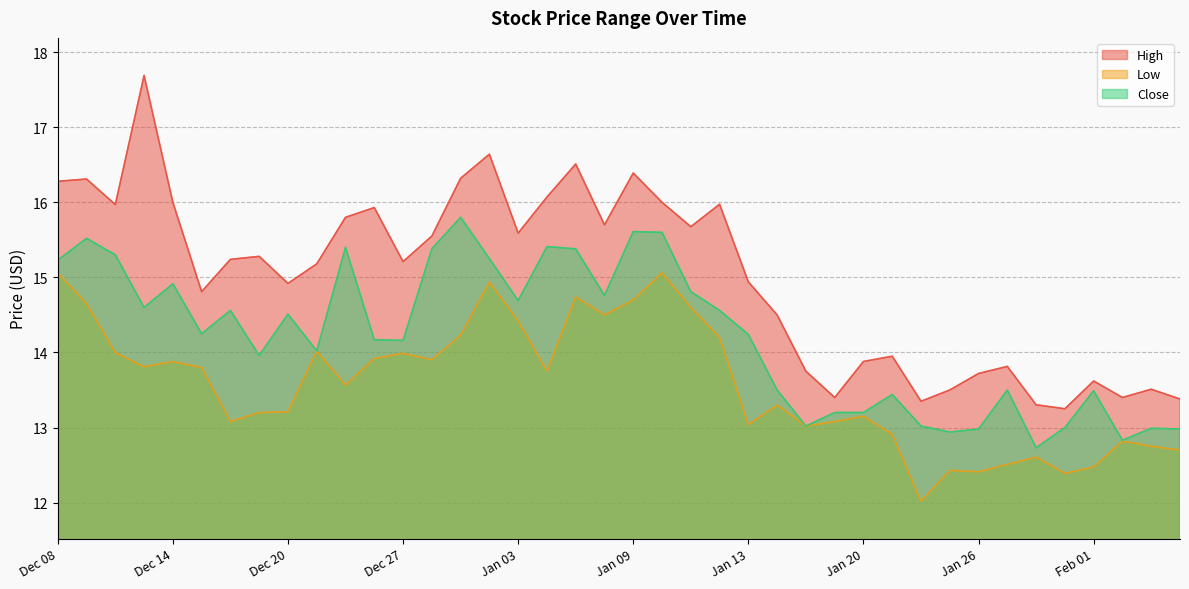

Which series has the largest range (max minus min)?

High